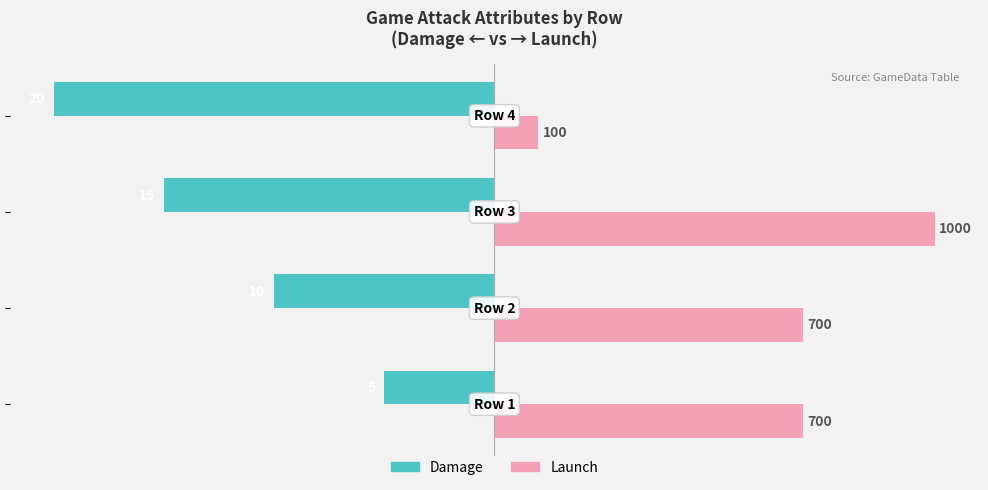

What are all the series names shown in the legend?

Damage, Launch